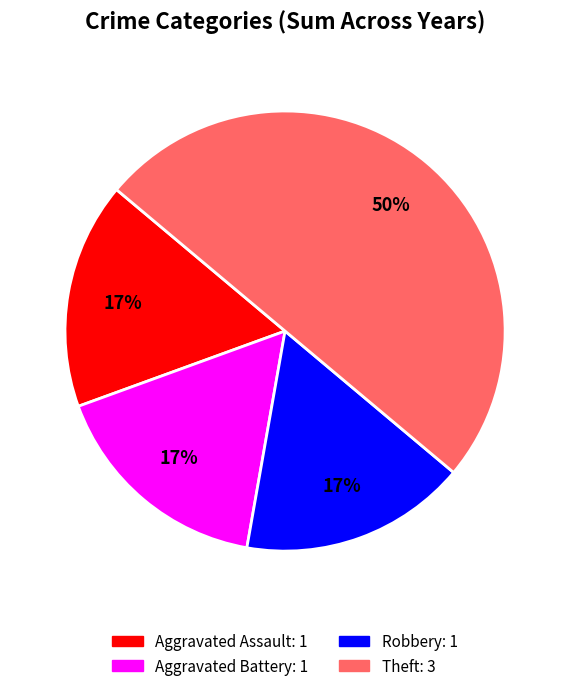

Combined, do Aggravated Assault and Aggravated Battery account for over 50%?

No